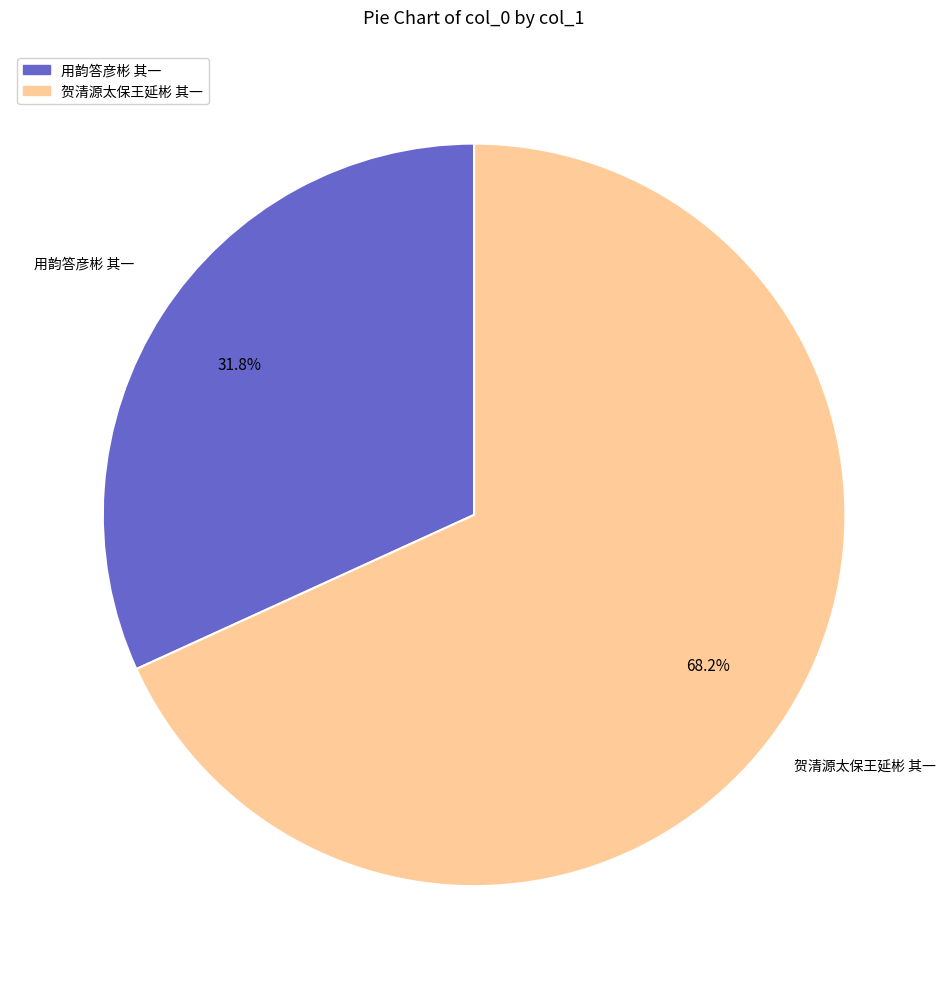

What is the largest slice in the pie chart?

贺清源太保王延彬 其一